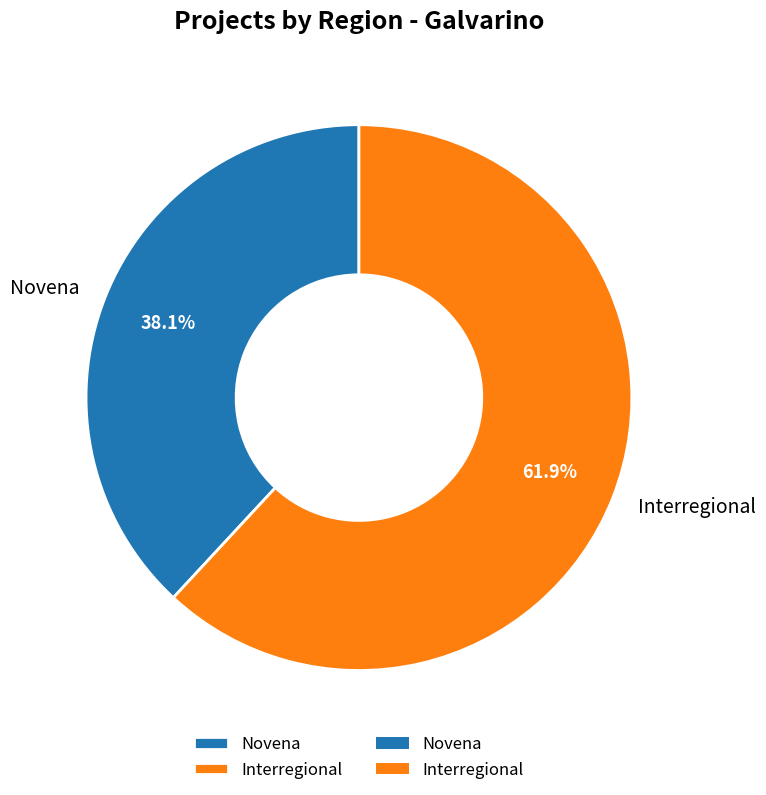

Between Novena and Interregional, which is larger?

Interregional